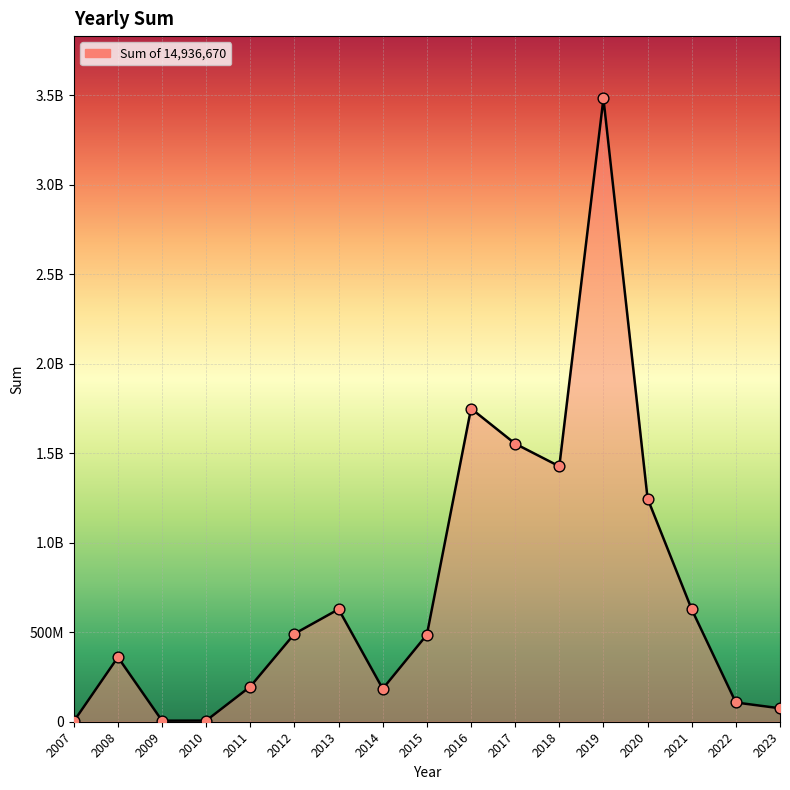

Which has a higher value, 2013 or 2020?

2020